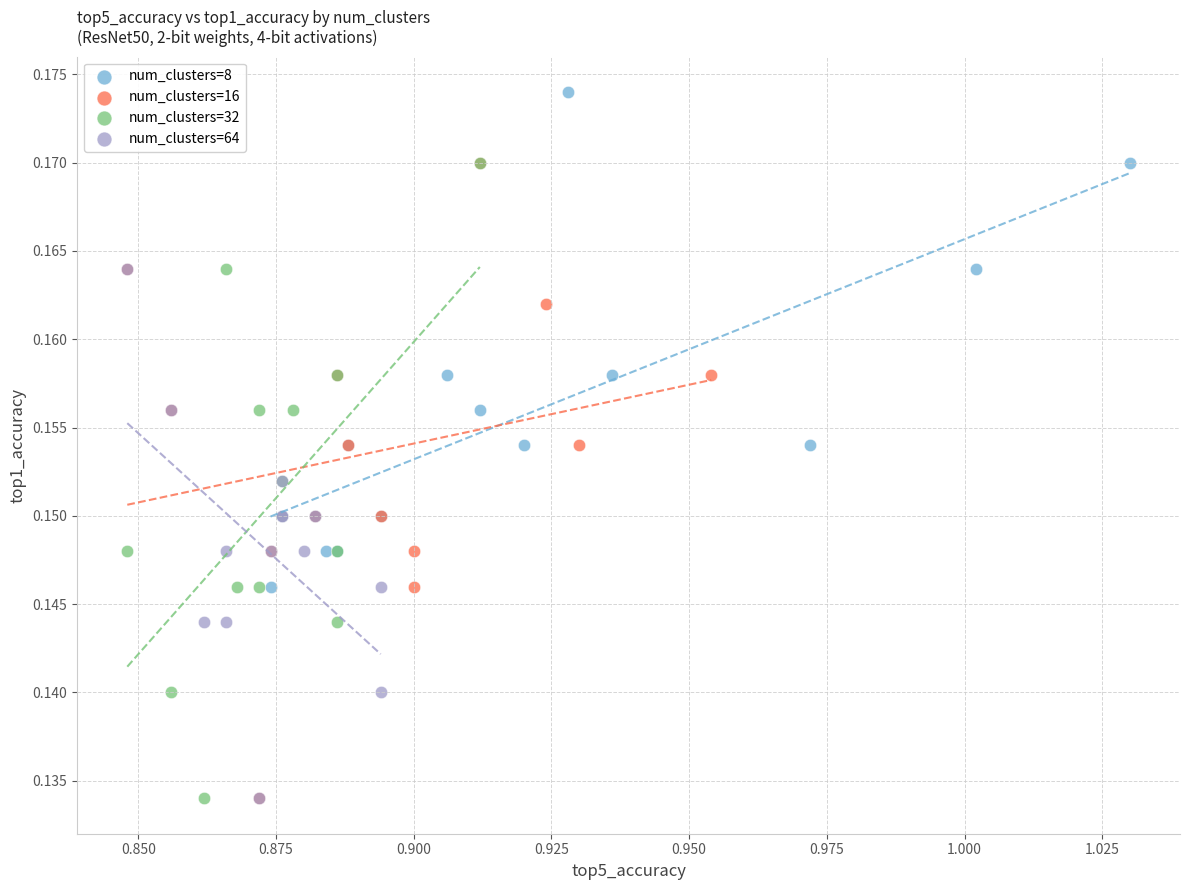

Which series reaches the maximum Y coordinate?

num_clusters=8